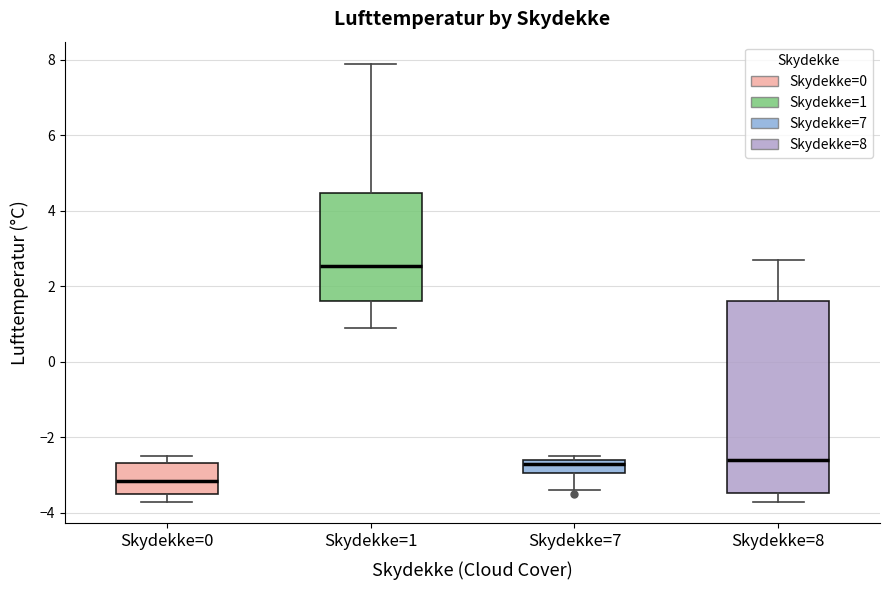

Which box is the tallest, from its lower edge to its upper edge?

Skydekke=8